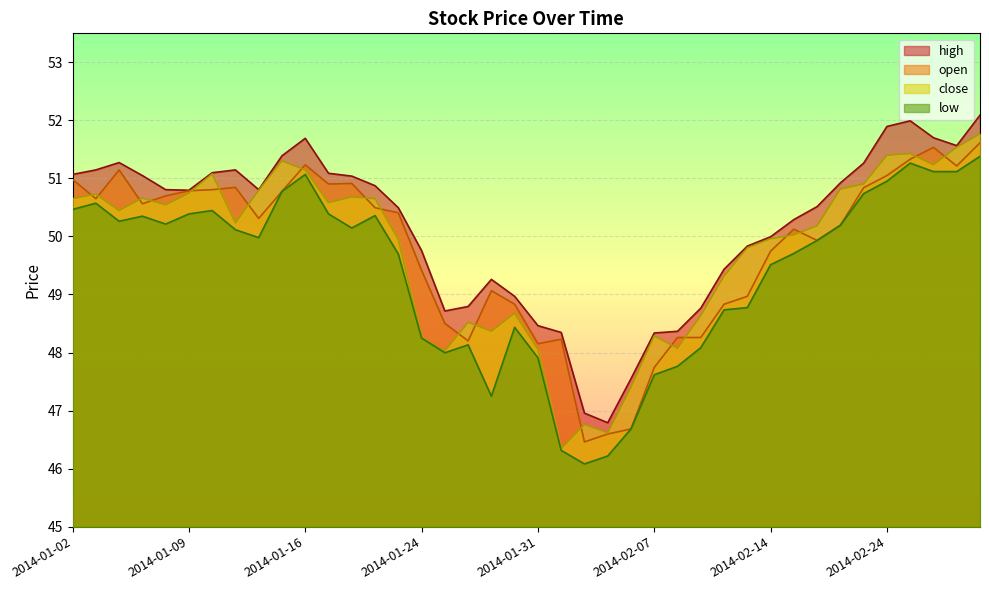

Which series has the largest total across all categories?

high